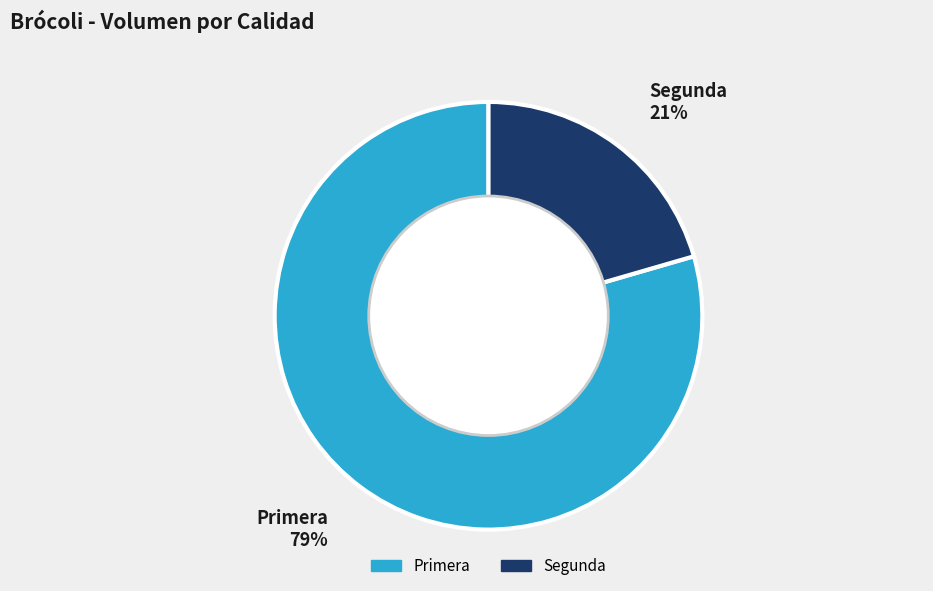

How many segments does this pie chart have?

2